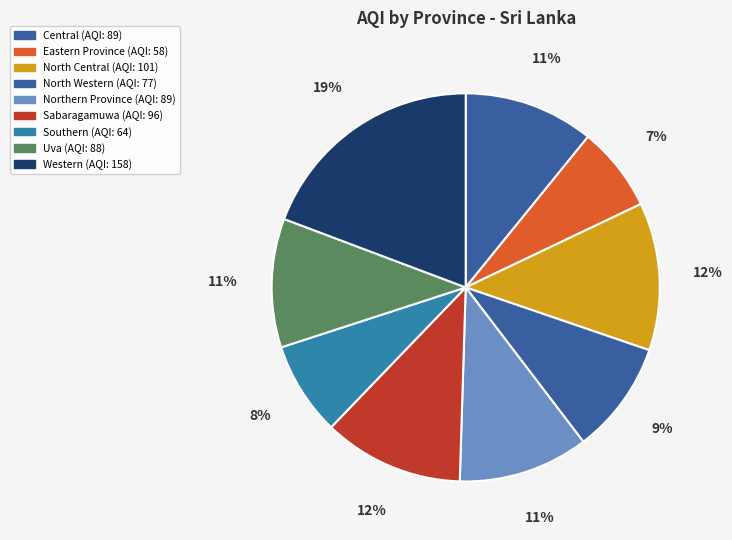

To the nearest percent, what portion does Northern Province represent?

11%